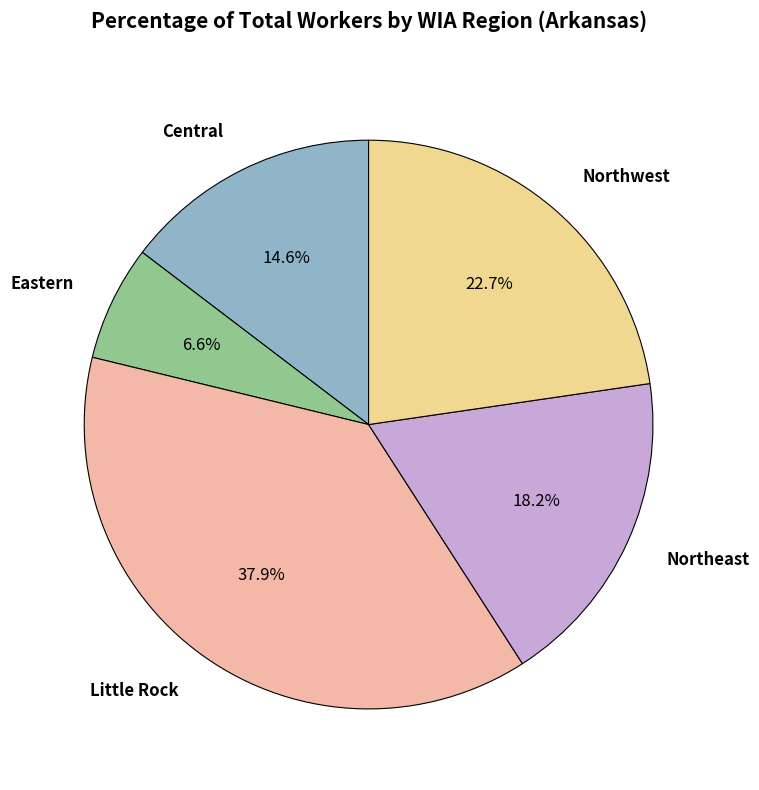

Which slice is the largest?

Little Rock